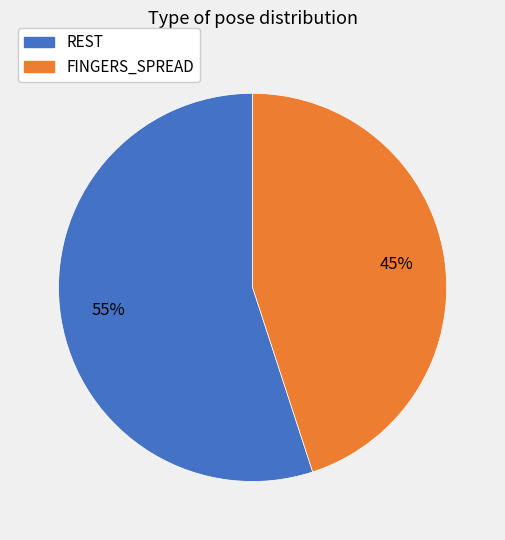

To the nearest percent, what is the difference between the largest and smallest slice percentages?

10%